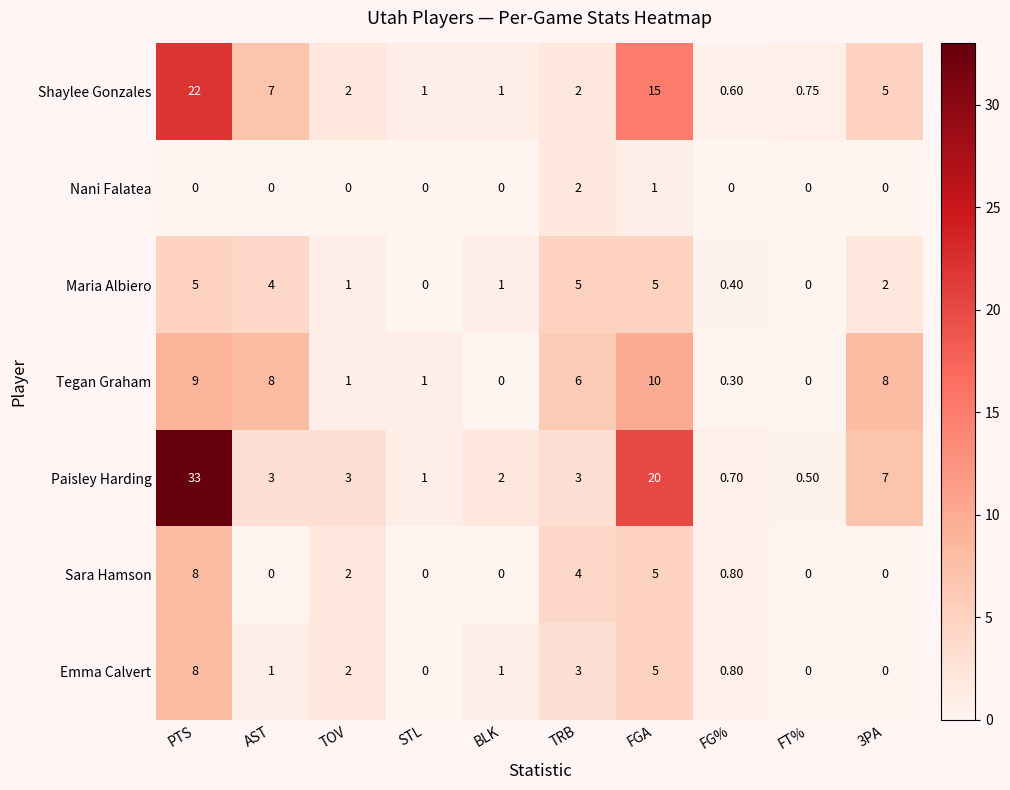

Which series changed the most between PTS and TRB?

Paisley Harding